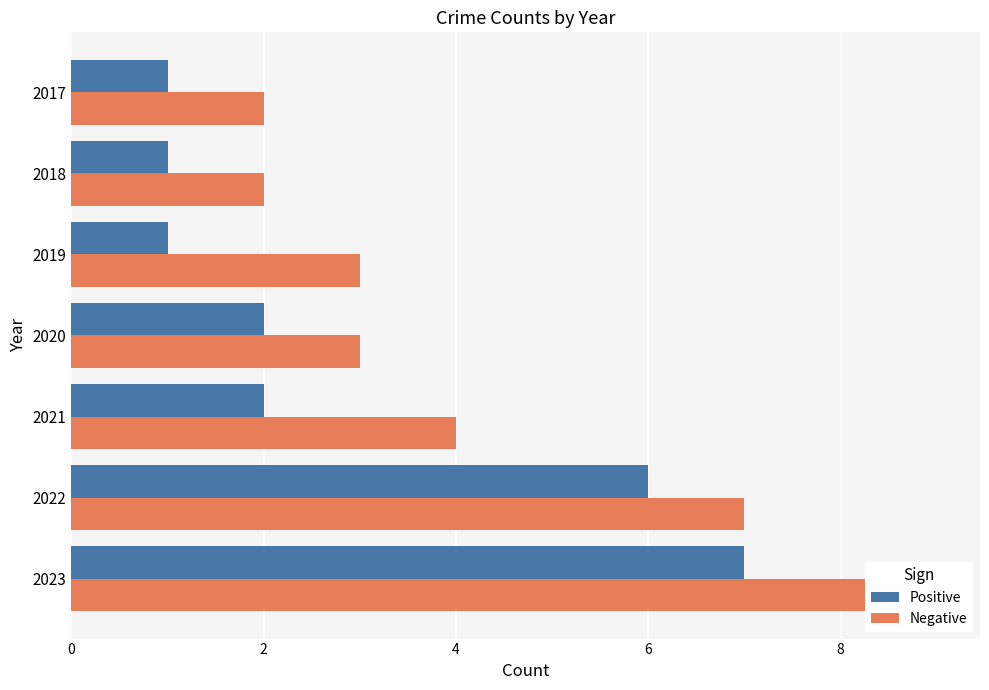

Is it true that Positive equals 1 at 10?

True